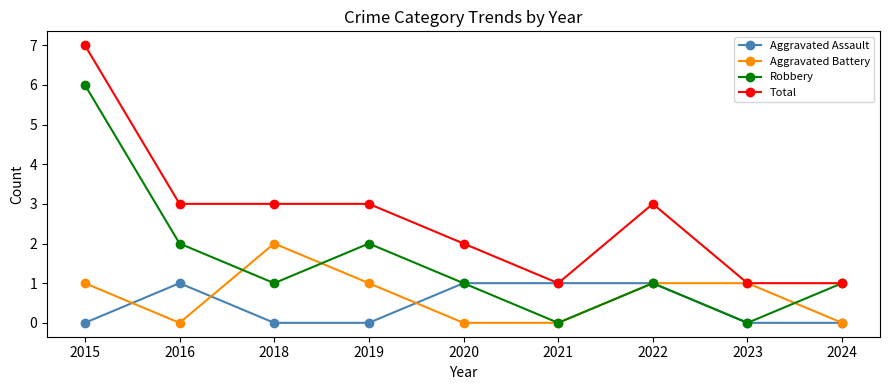

What is the average value of the Robbery series?

2